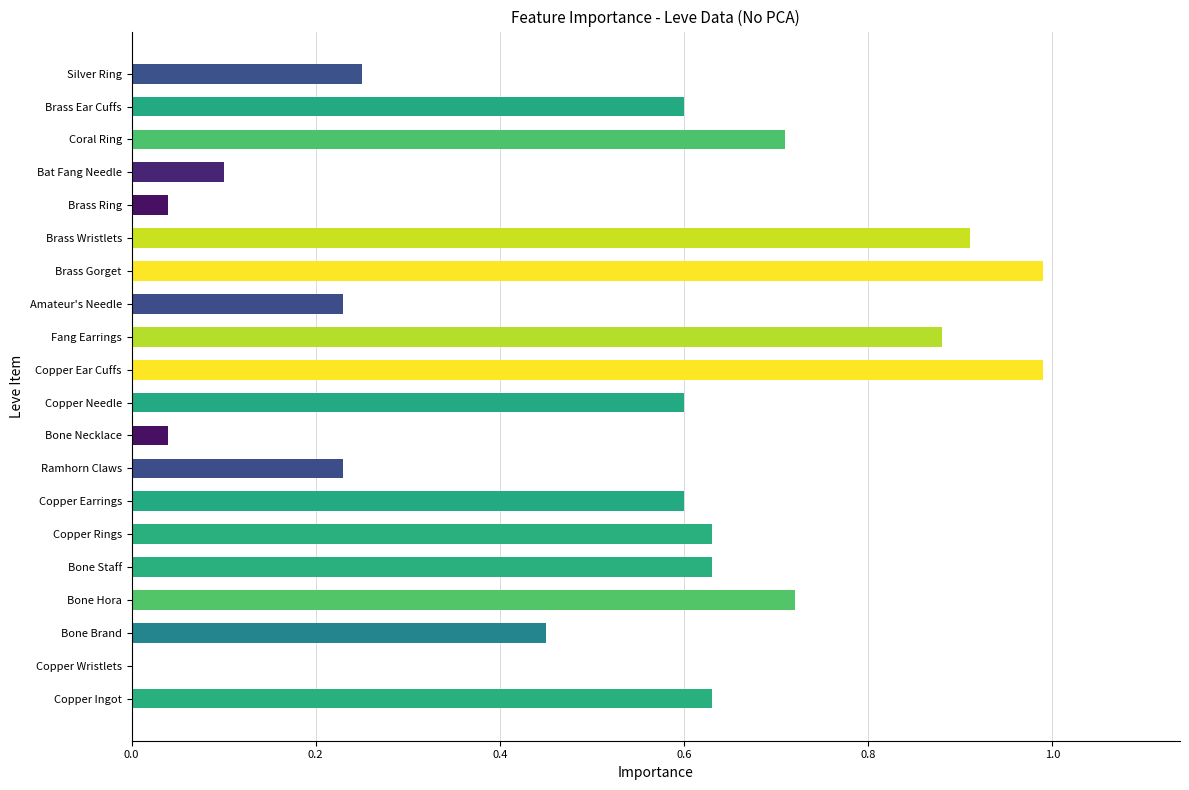

What is the maximum value shown in the chart?

1.0